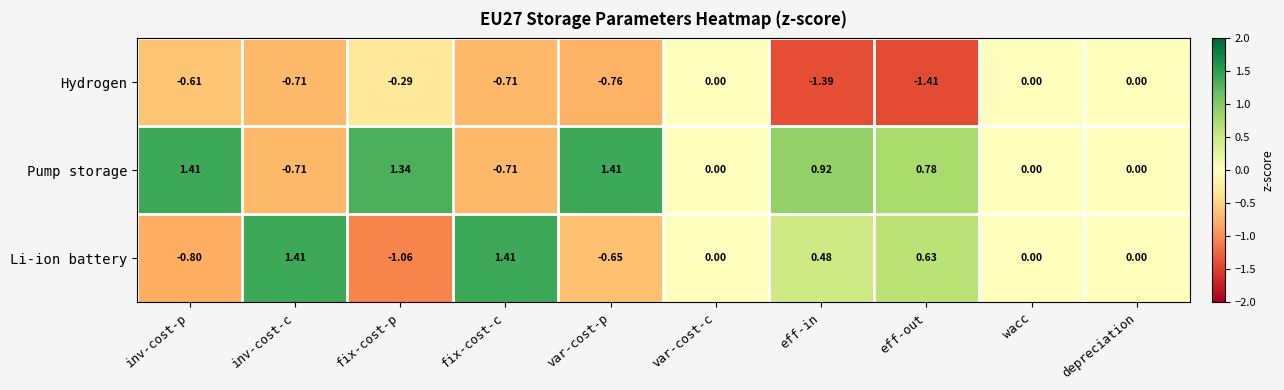

Which series has the largest range (max minus min)?

Li-ion battery